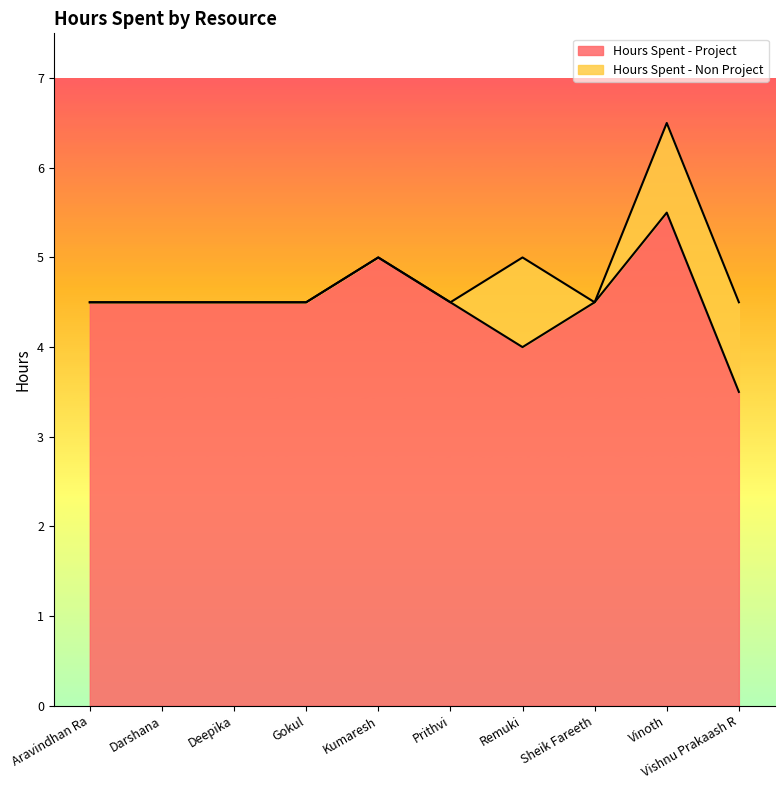

Between Kumaresh and Vinoth, which is larger?

Vinoth